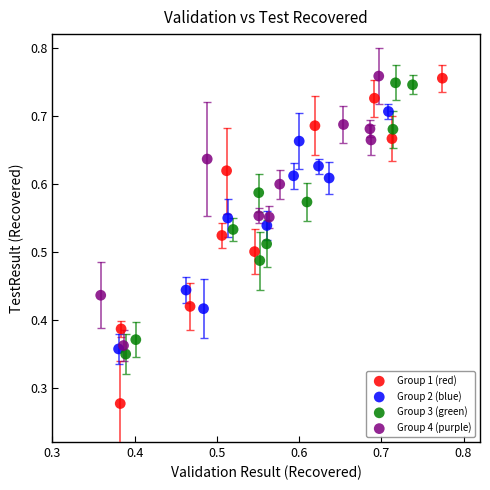

Which series contains the lowest Y value?

Group 1 (red)